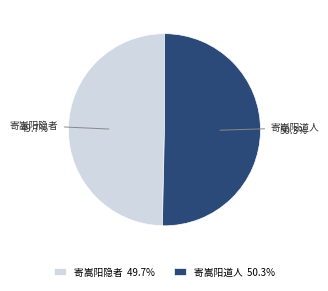

Does any single category account for the majority?

Yes